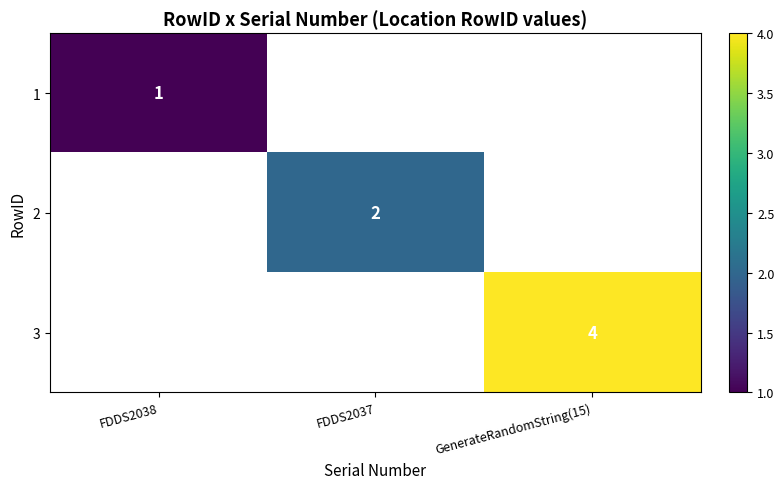

Is it true that 1 equals 1 at FDDS2038?

True